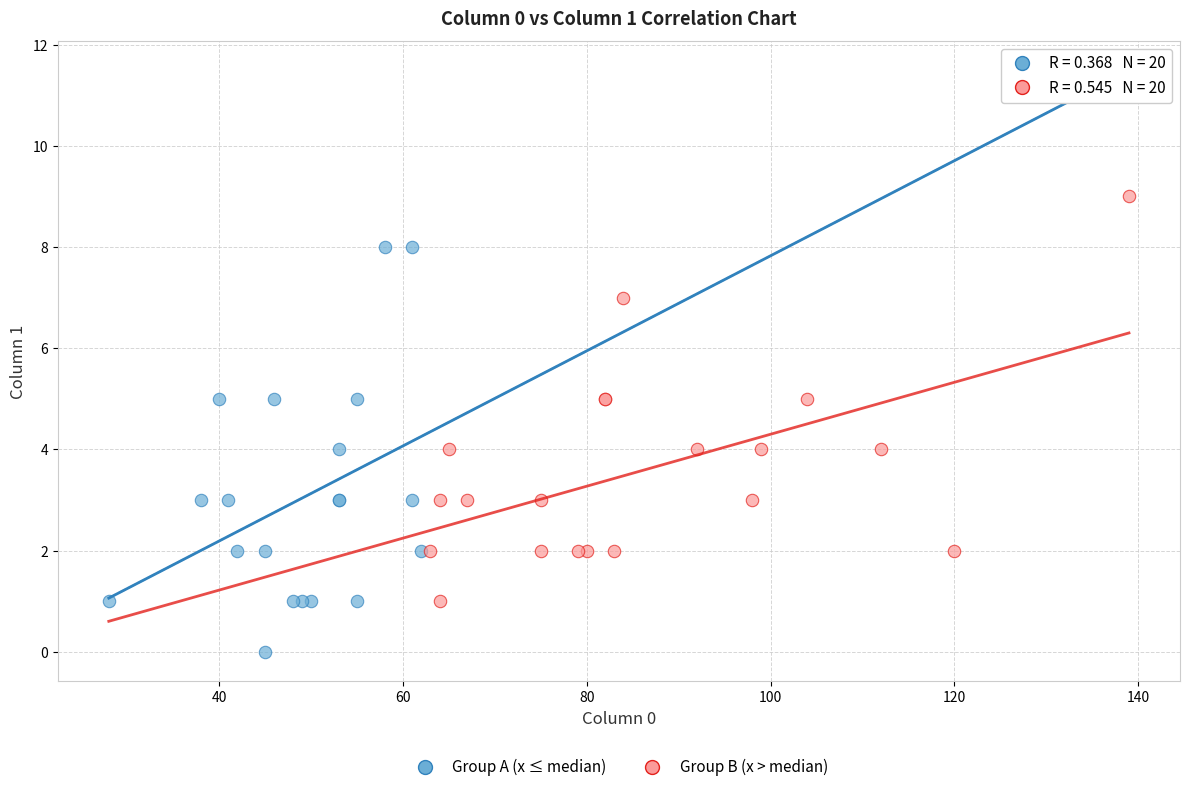

What are all the series names shown in the legend?

Group A (x ≤ median), Group B (x > median)